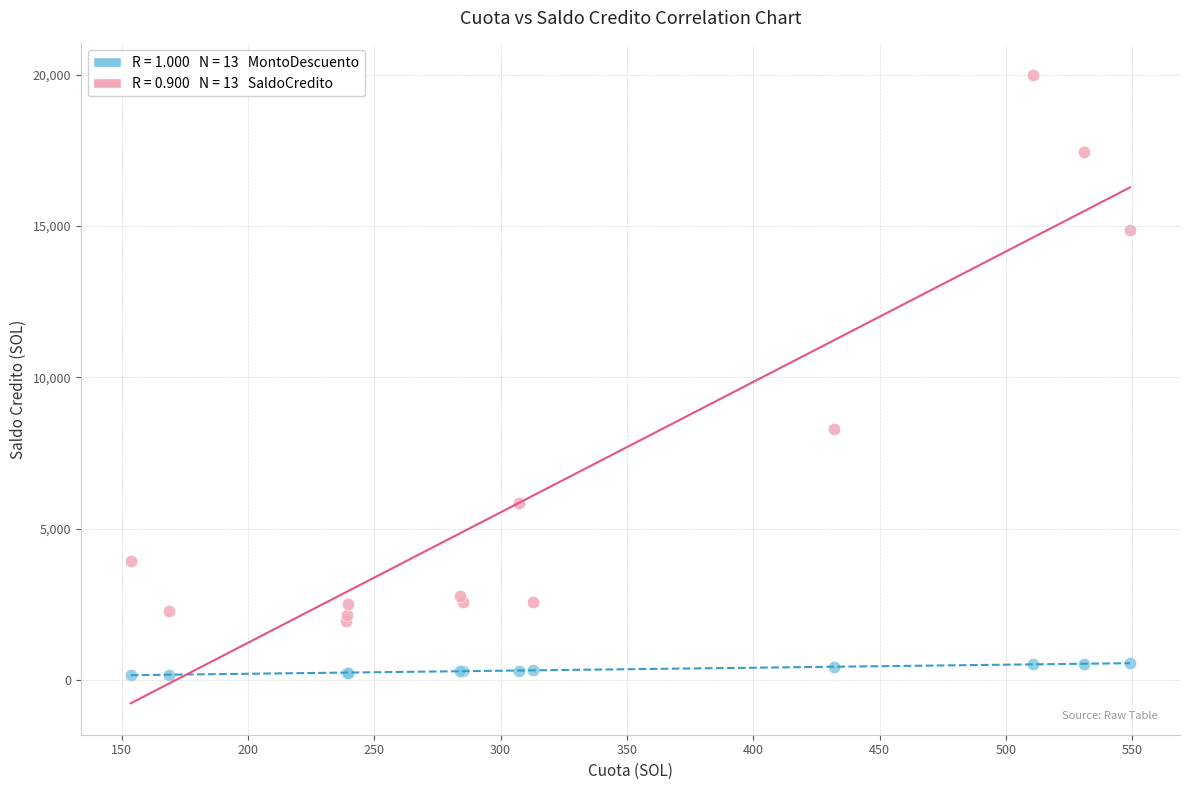

Across all series, what Y value is closest to 10076?

8277.6